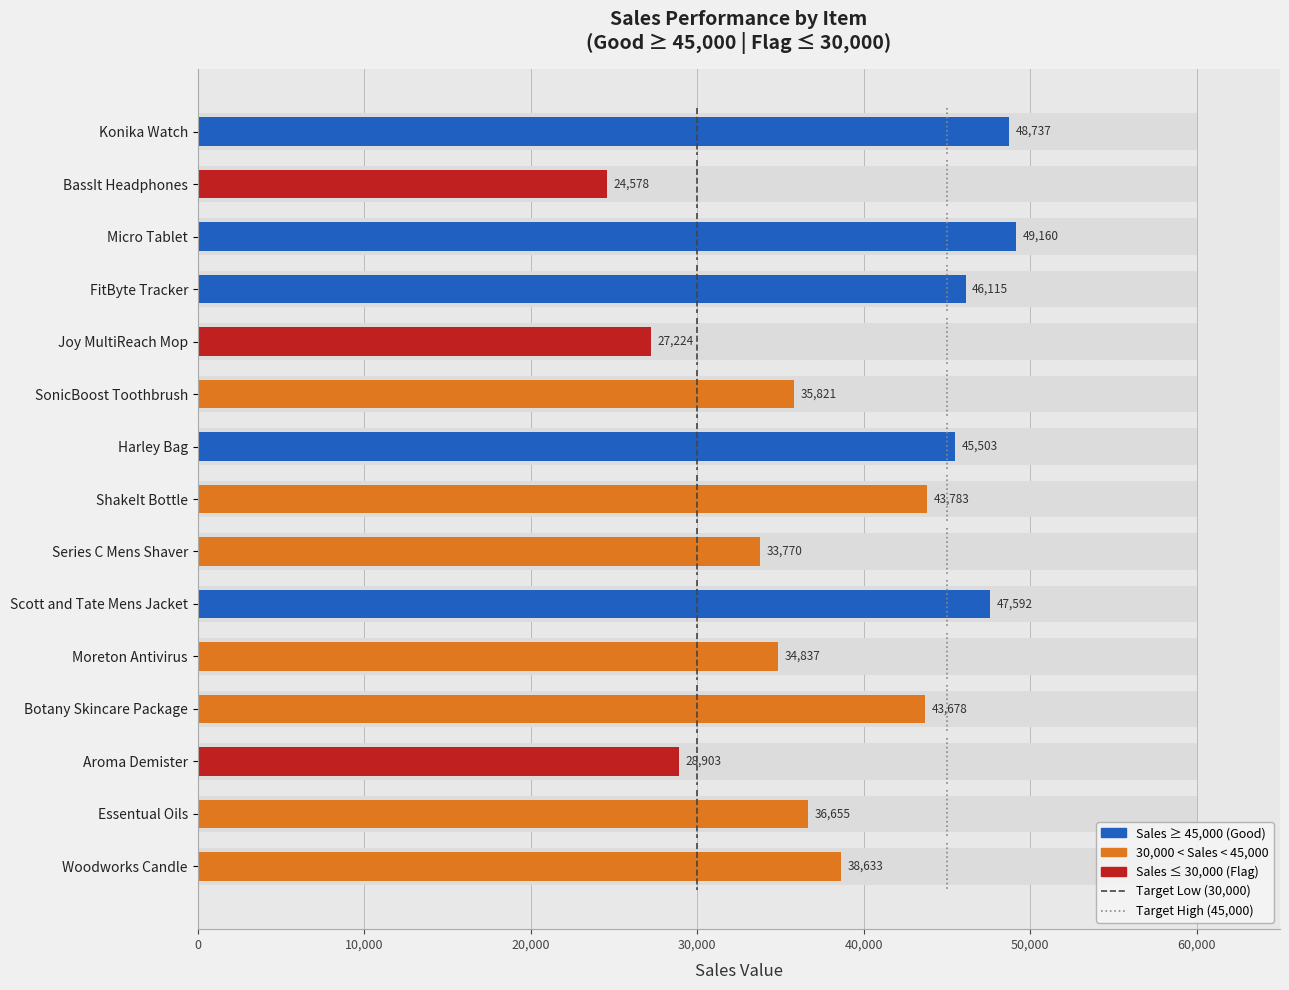

The chart shows a value of 47592 at Scott and Tate Mens Jacket. True or false?

True